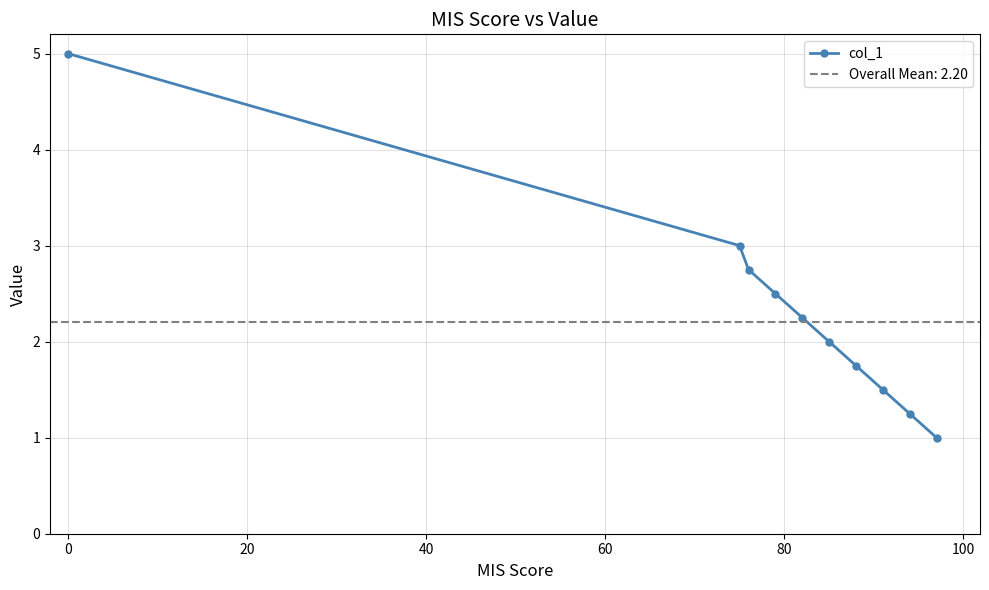

Is this an area chart (filled region under the line)?

No